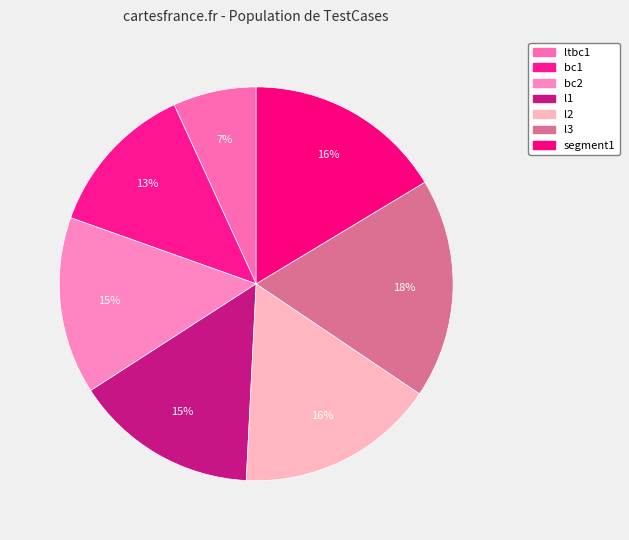

How many slices are in this pie chart?

7